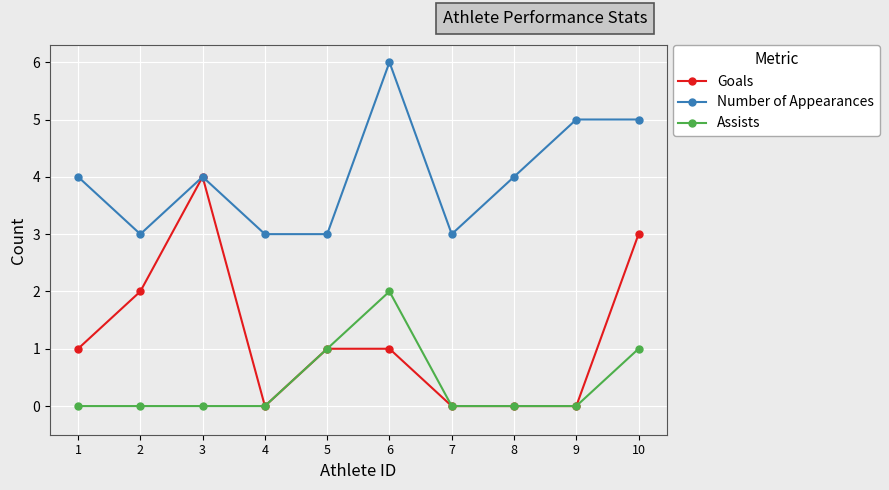

How many distinct data groups are displayed?

3